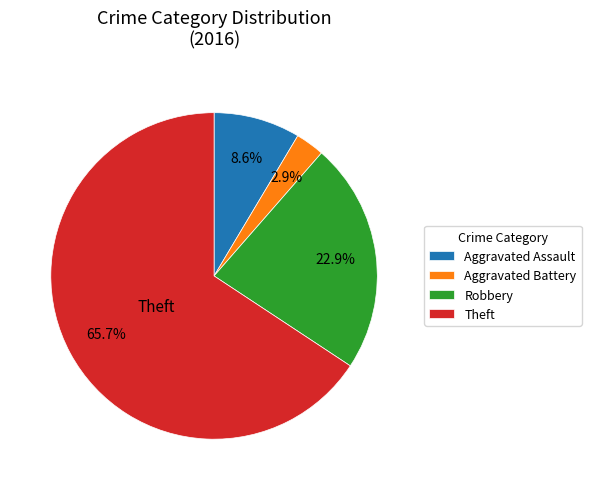

Is there a majority slice in this chart?

Yes